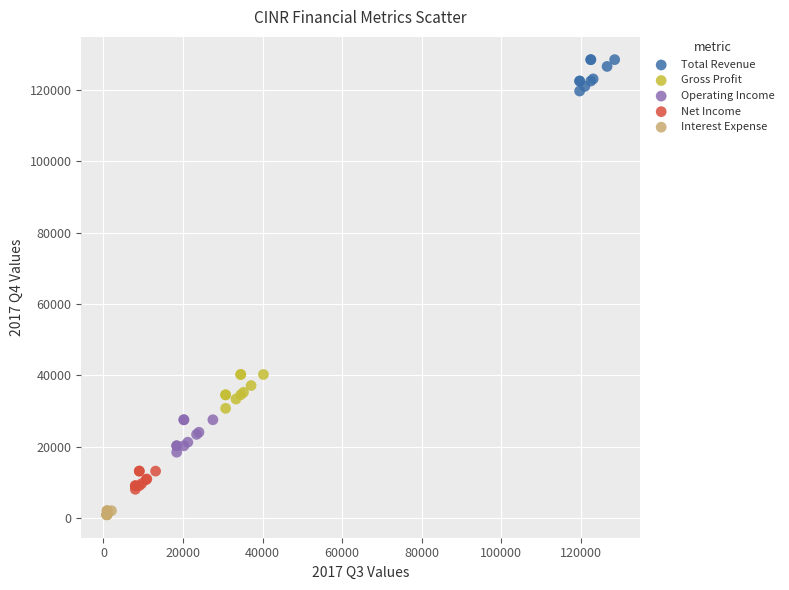

Which series has the widest spread of Y values?

Gross Profit